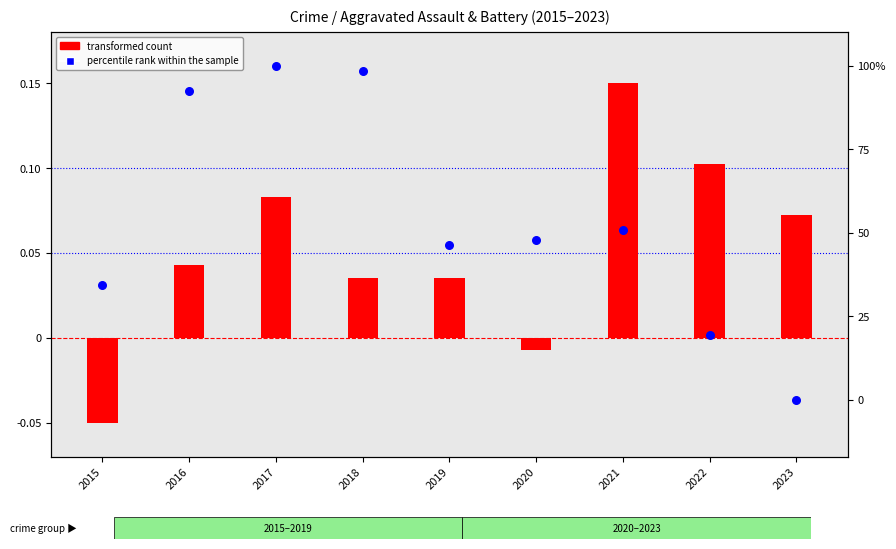

Which series contains the lowest Y value?

transformed count